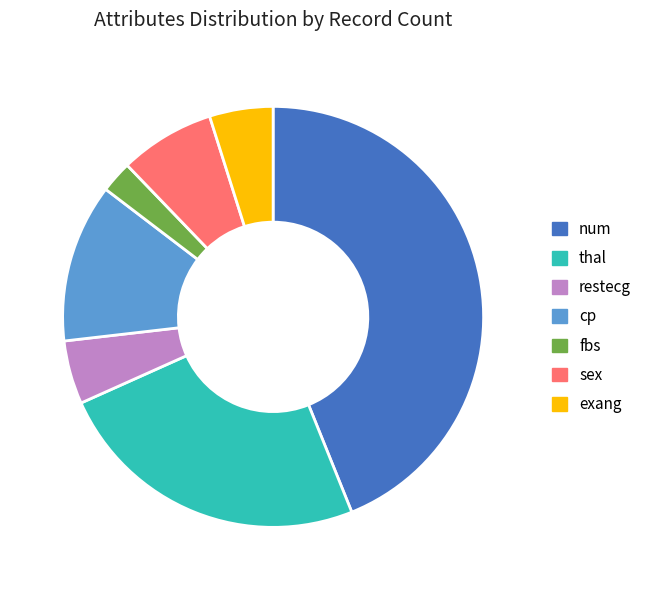

How many segments does this pie chart have?

7